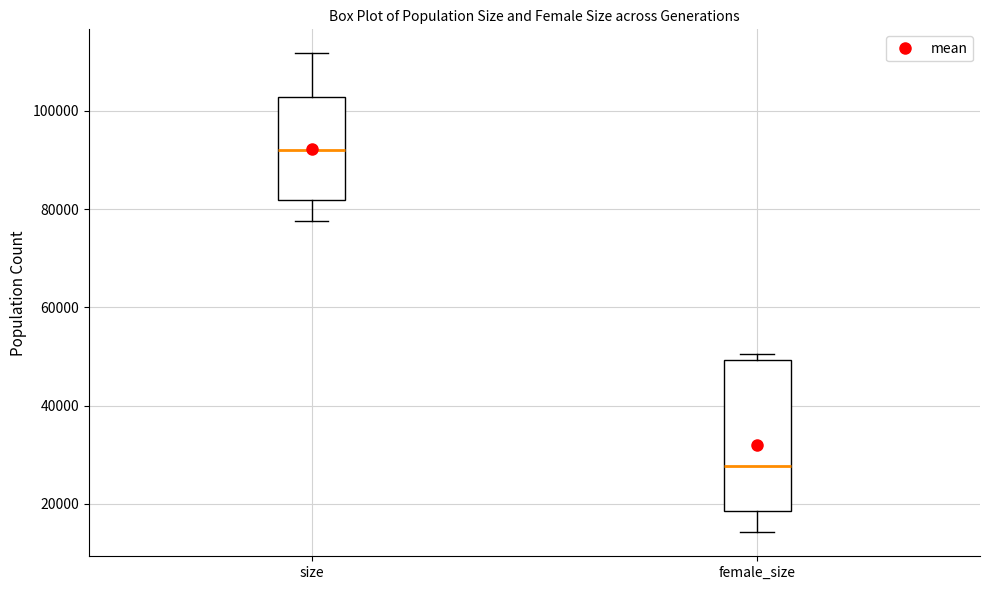

Which box is the tallest, from its lower edge to its upper edge?

female_size